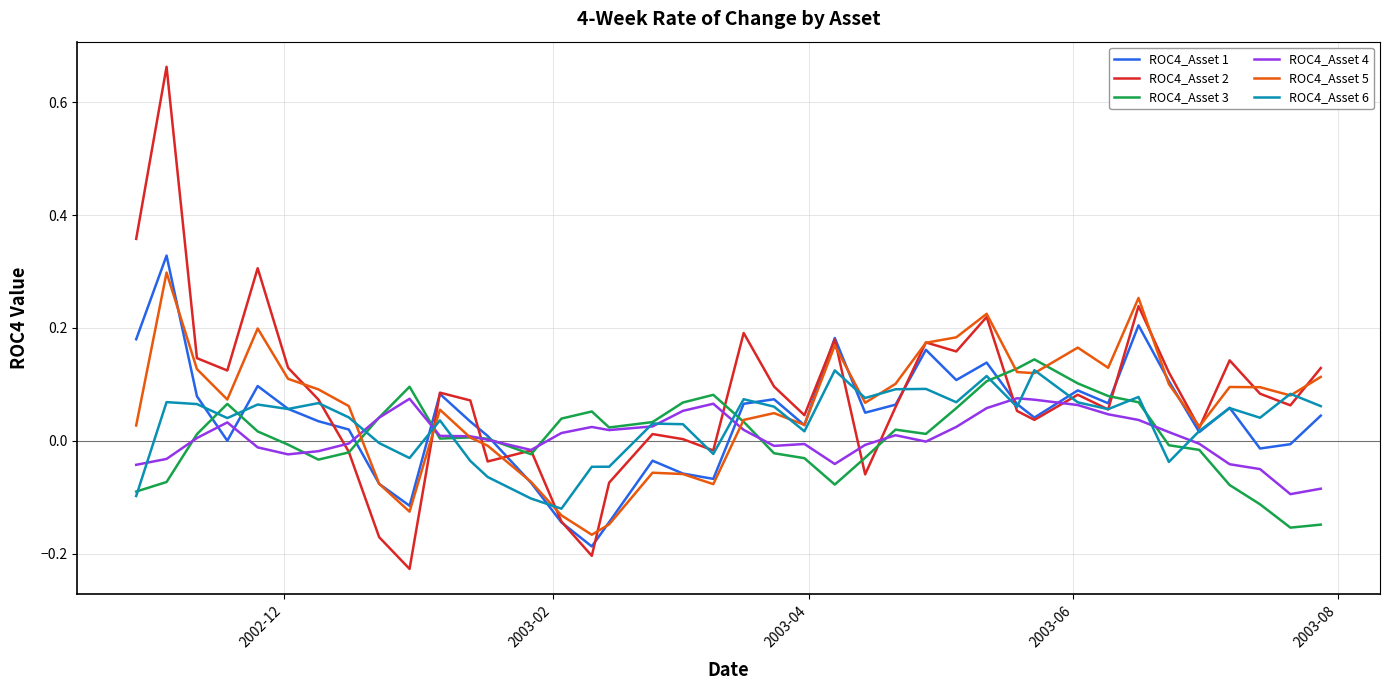

Which series has the largest range (max minus min)?

ROC4_Asset 2